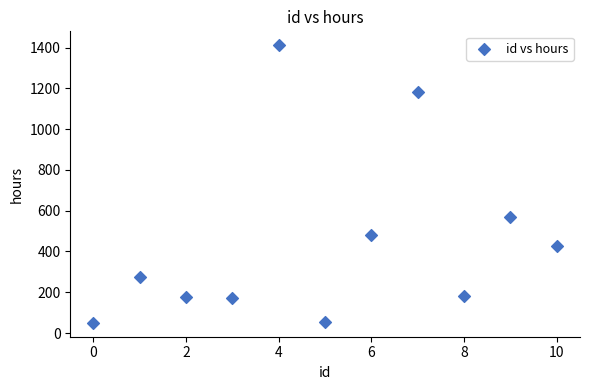

What Y value in the scatter plot is closest to 731?

569